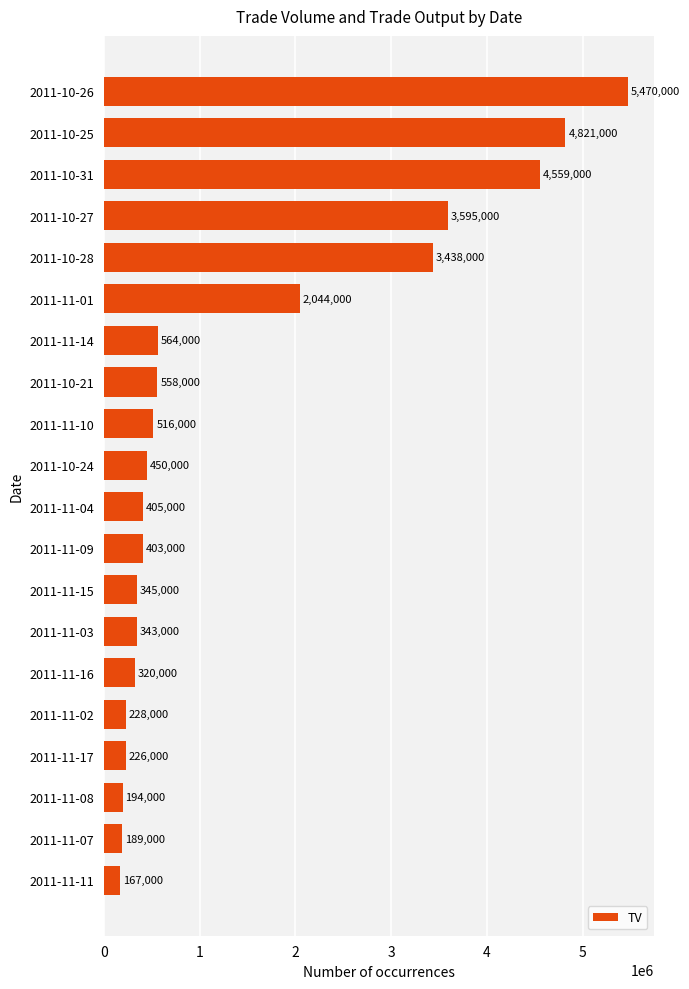

List the labels in order of value, smallest first.

2011-11-11, 2011-11-07, 2011-11-08, 2011-11-17, 2011-11-02, 2011-11-16, 2011-11-03, 2011-11-15, 2011-11-09, 2011-11-04, 2011-10-24, 2011-11-10, 2011-10-21, 2011-11-14, 2011-11-01, 2011-10-28, 2011-10-27, 2011-10-31, 2011-10-25, 2011-10-26